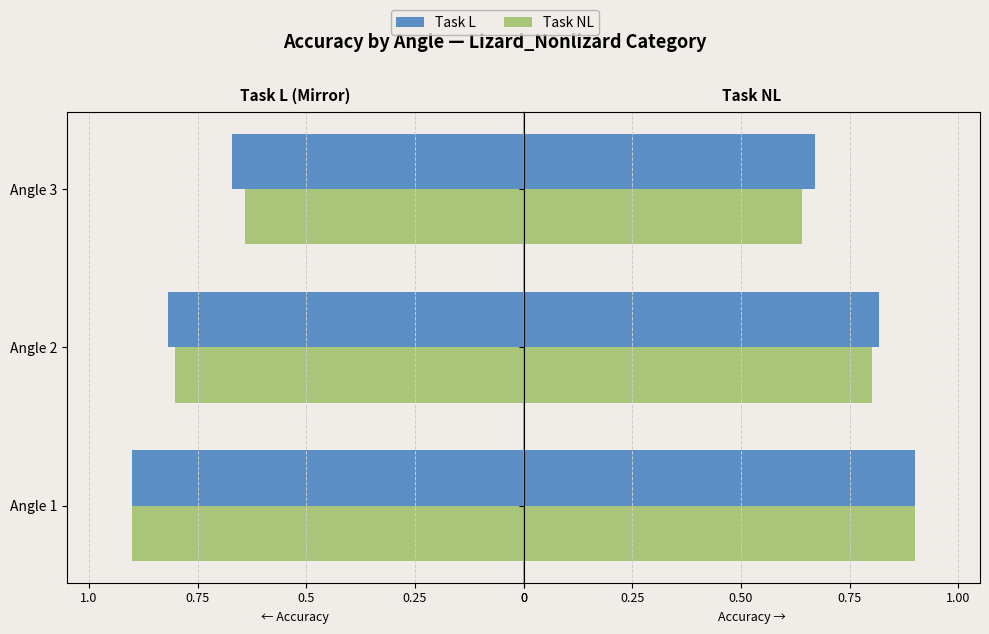

Reading right to left, transcribe all the data shown in this chart.

Task L (Lizard_Nonlizard): 0.7	0.8	0.9
Task NL (Lizard_Nonlizard): 0.6	0.8	0.9